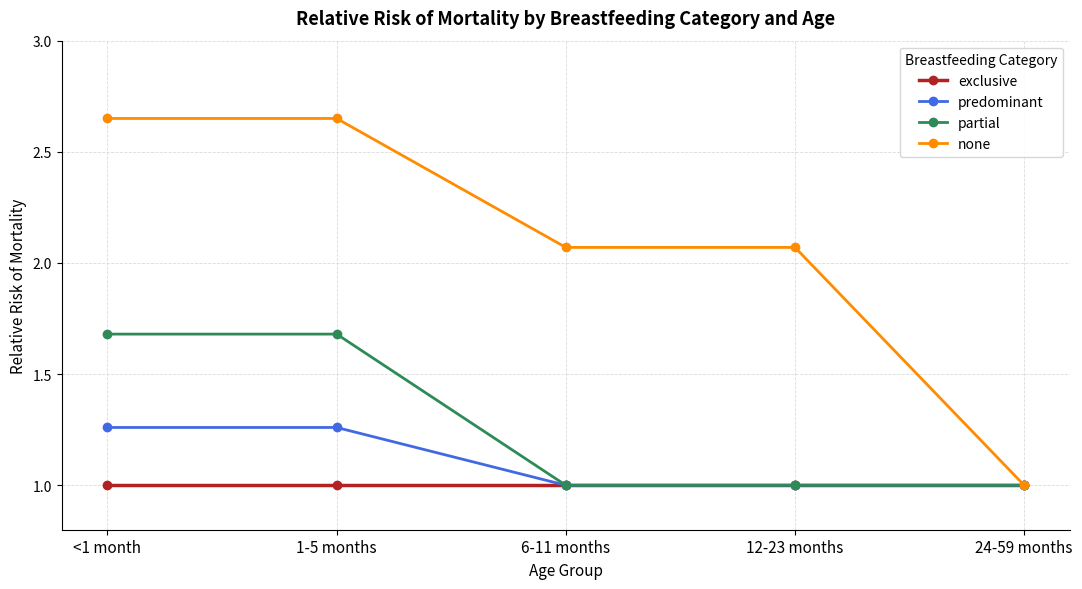

What is the difference between the highest and lowest values at 6-11 months?

1.1